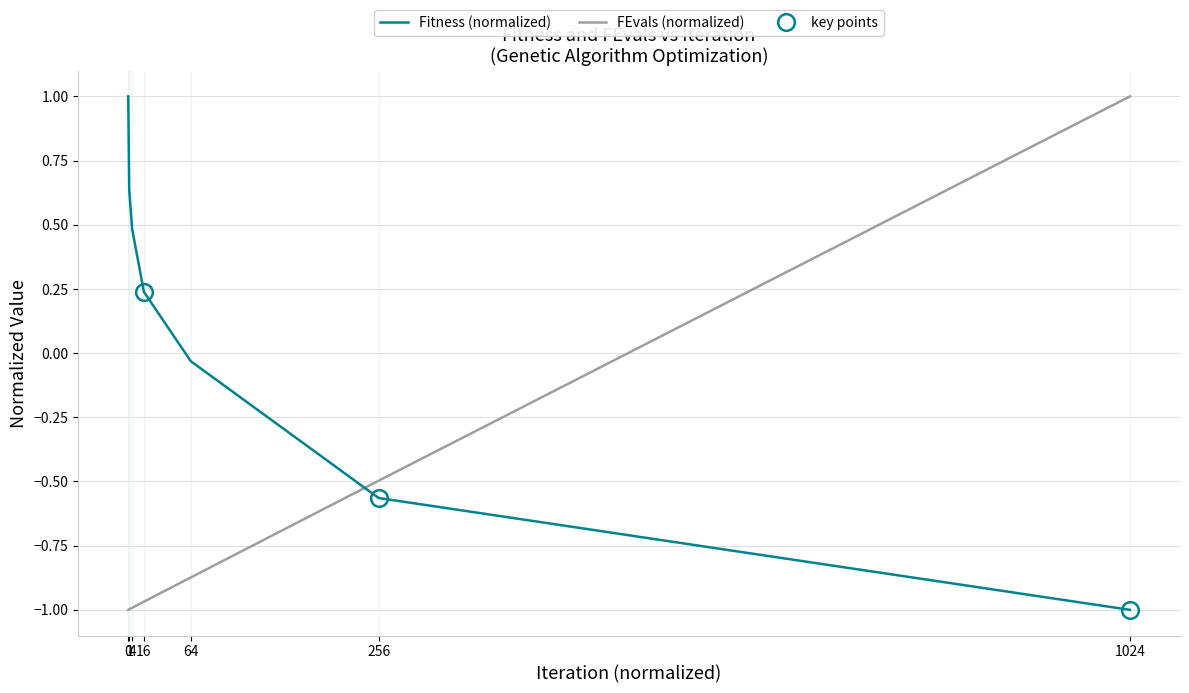

How many data points does each series have?

7